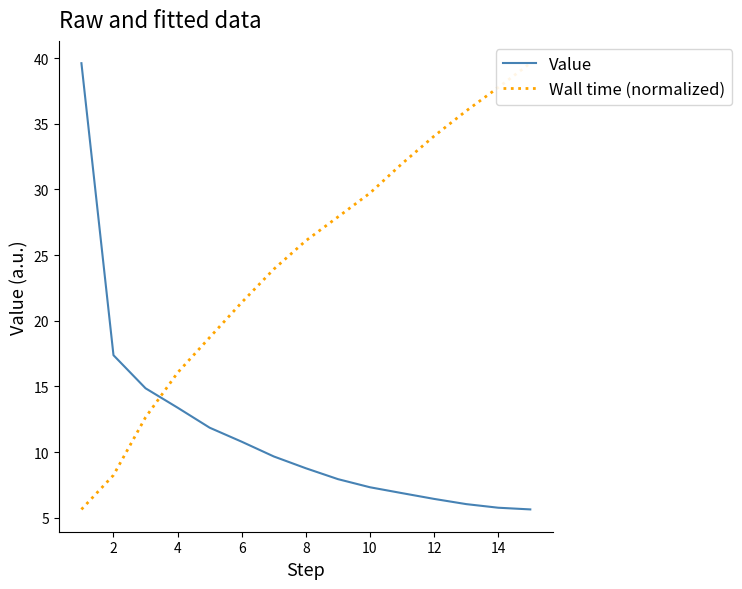

Reading left to right, extract all data points from this chart.

Value: 39.6	17.4	14.9	13.4	11.9	10.8	9.7	8.8	7.9	7.3	6.9	6.4	6.0	5.8	5.6
Wall time (normalized): 5.6	8.2	12.7	16.1	18.7	21.4	23.9	26.1	27.9	29.7	32.0	34.1	36.0	37.8	39.6